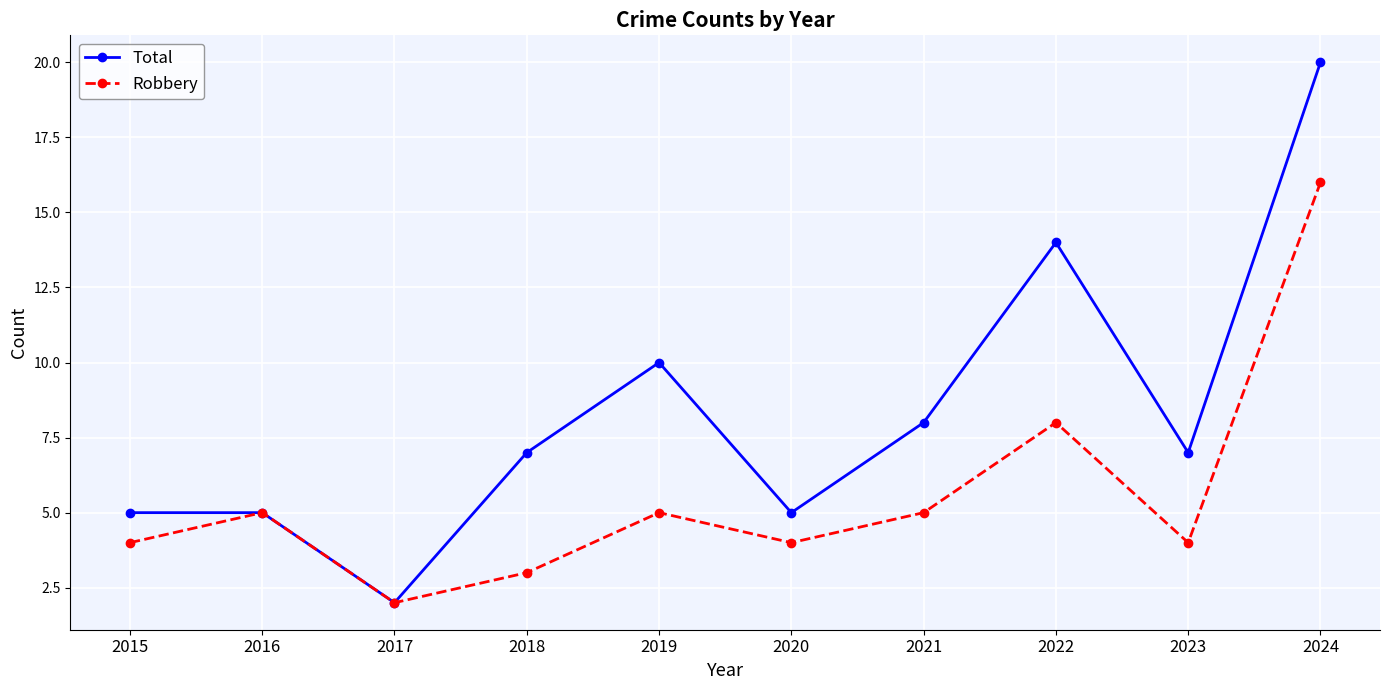

What is the greatest value displayed?

20